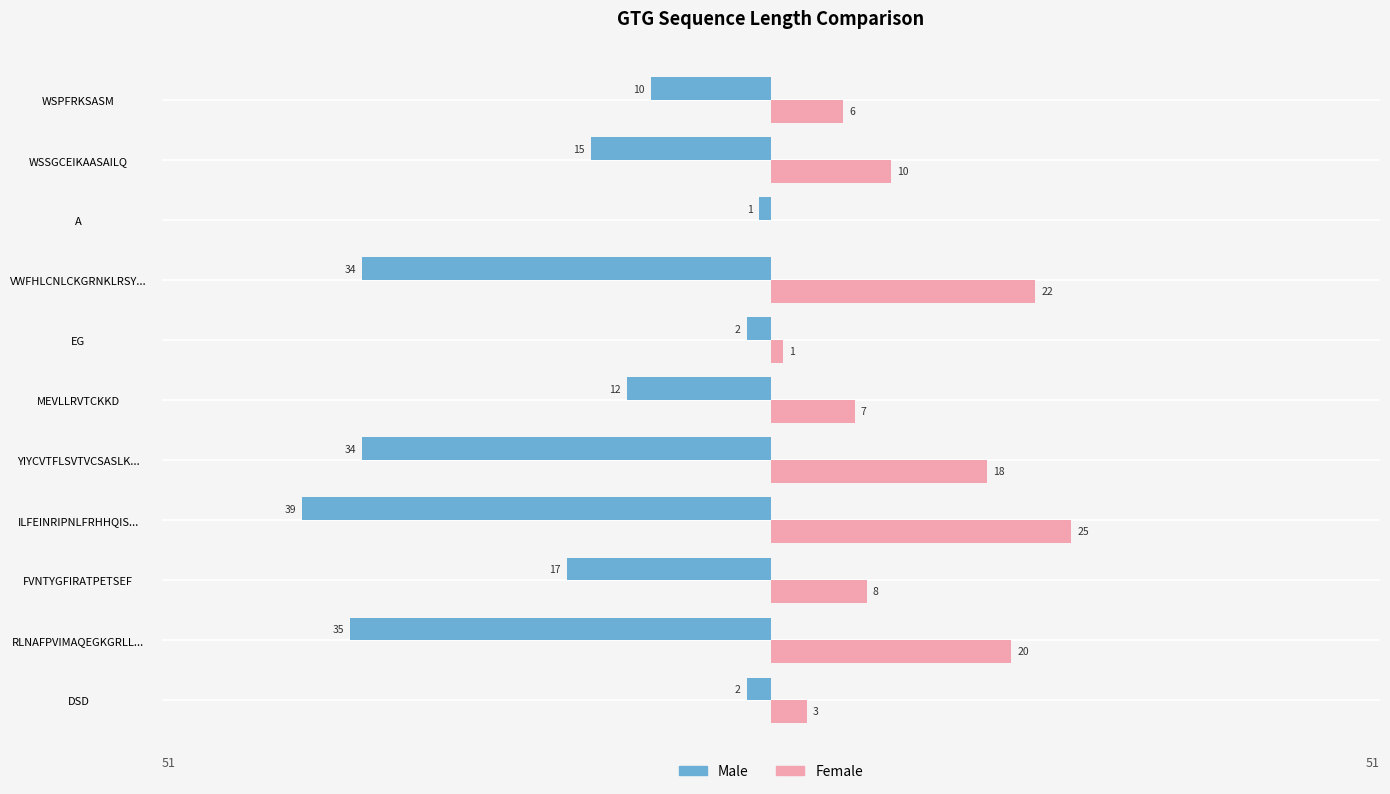

Is the value of Male at DSD greater than the value of Female at RLNAFPVIMAQEGKGRLL...?

No